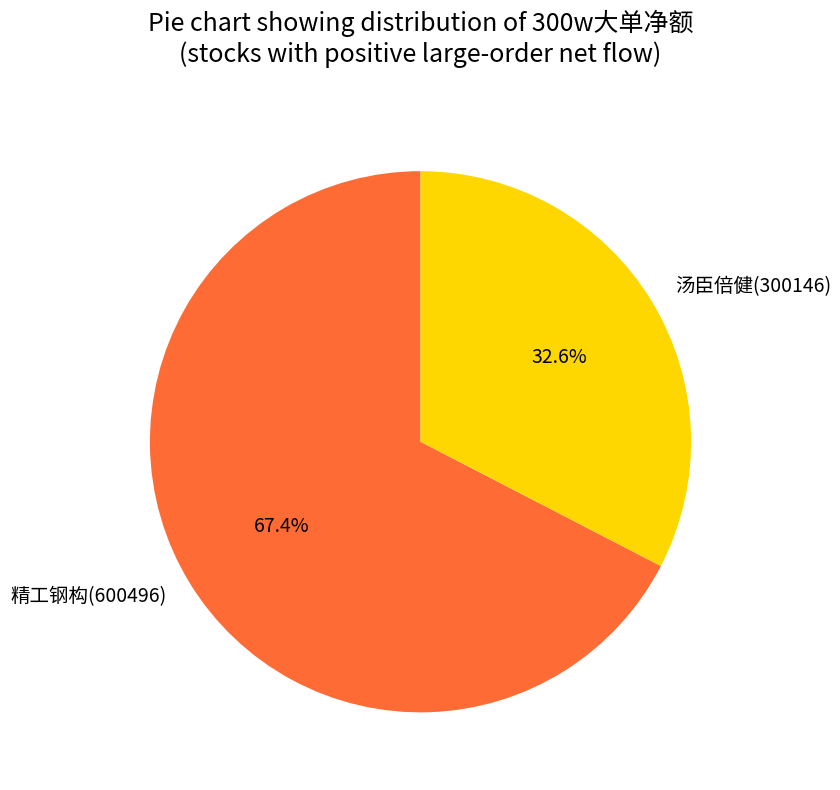

To the nearest percent, what portion does 汤臣倍健(300146) represent?

33%